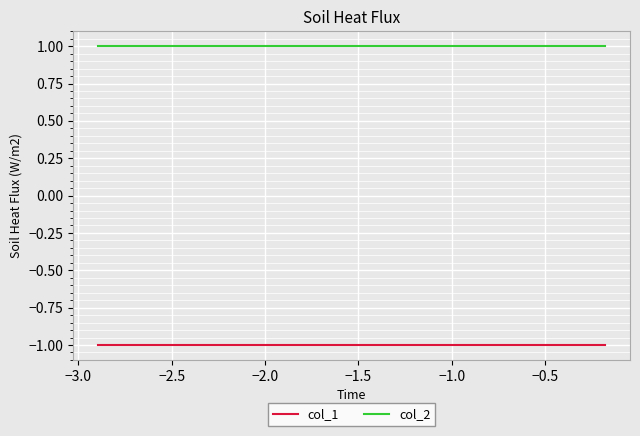

True or false: col_1 and col_2 intersect in this chart.

False